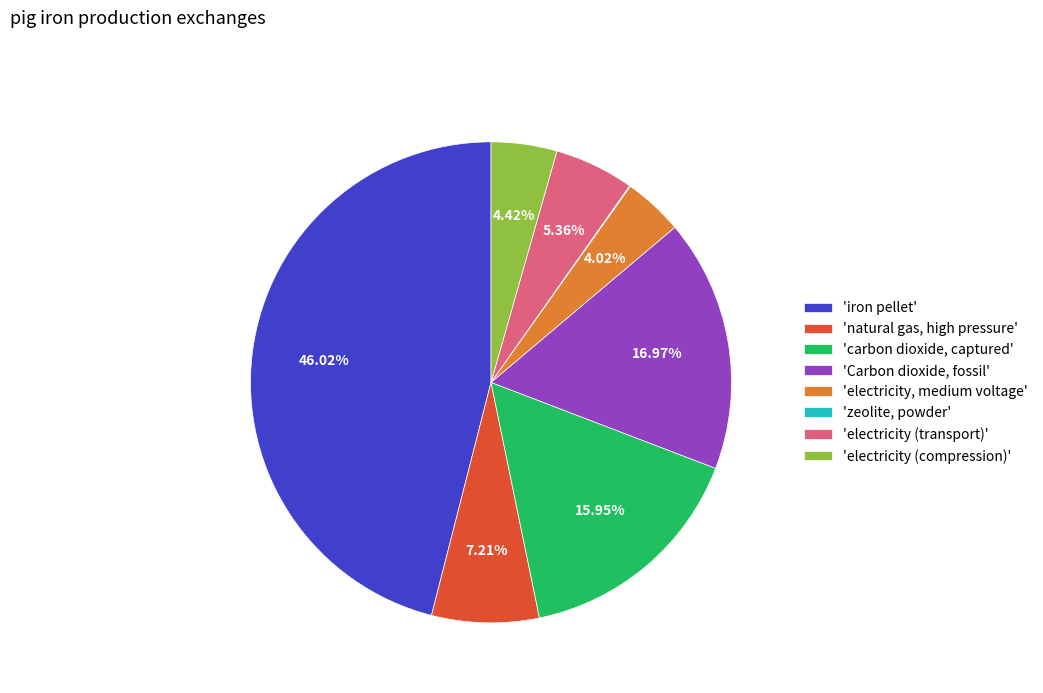

Approximately how many times larger is the value at 'iron pellet' compared to 'electricity (transport)'?

8.6